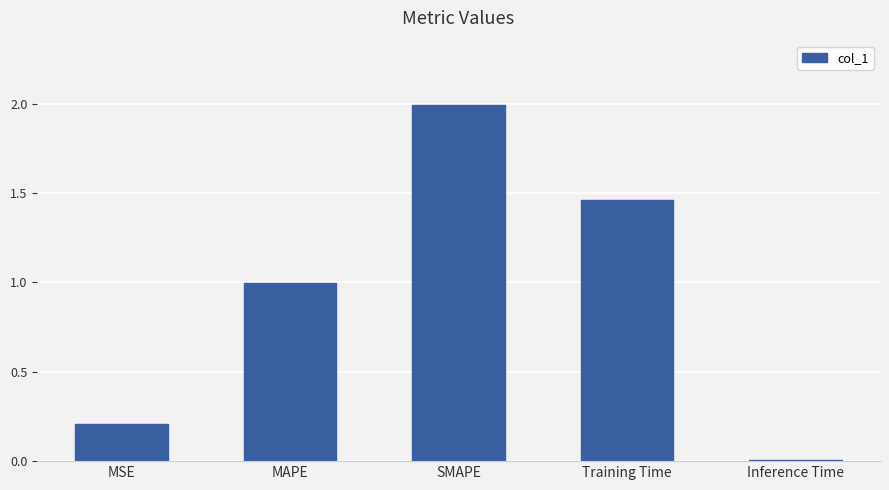

What position from the right is SMAPE?

3